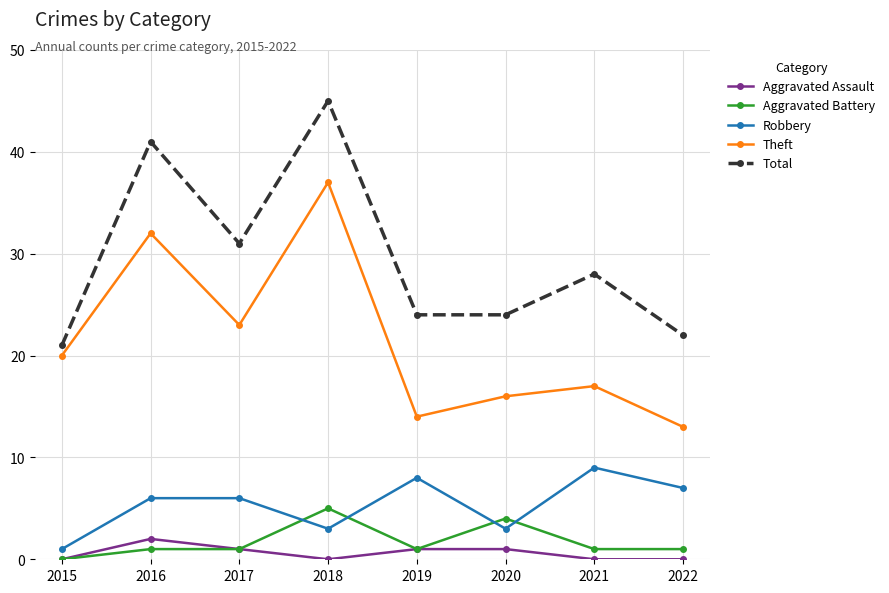

What is the total value across all series at 2018?

90